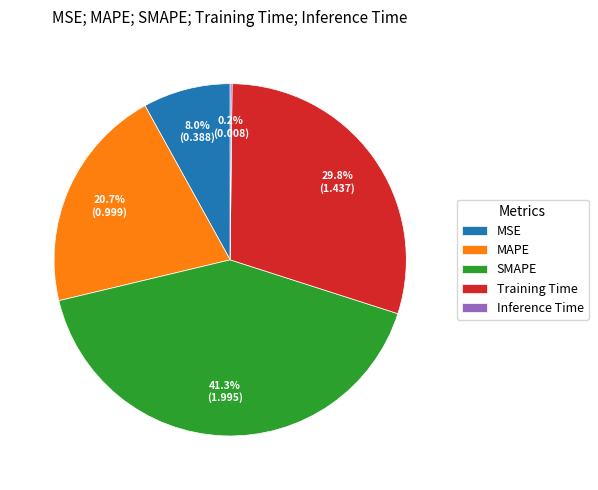

To the nearest percent, what percentage of the pie is Training Time?

30%